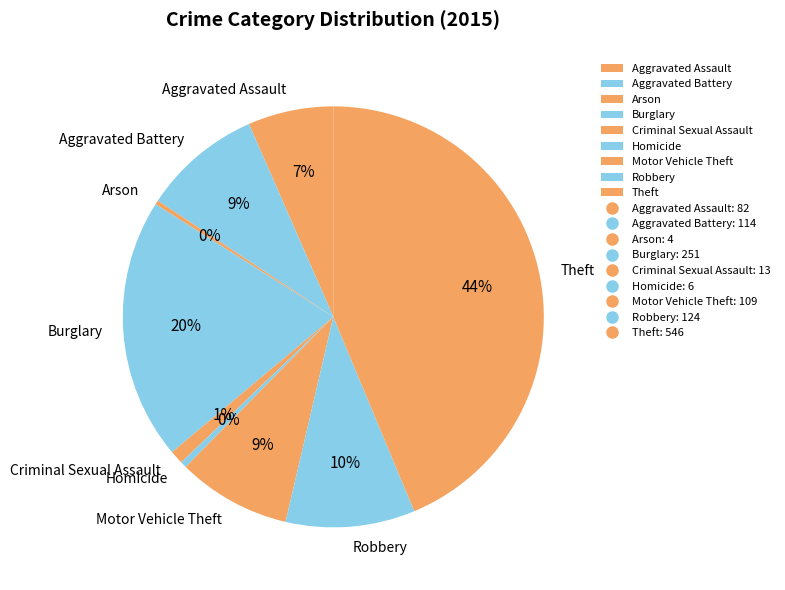

What is the largest slice in the pie chart?

Theft